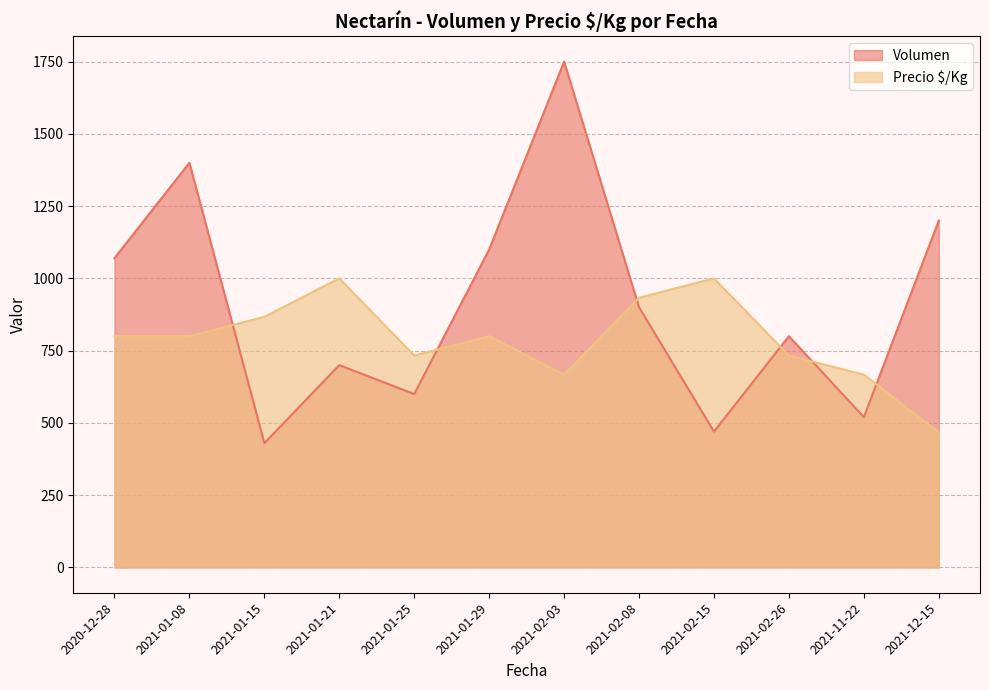

What is the label of the 3rd point from the right?

2021-02-26